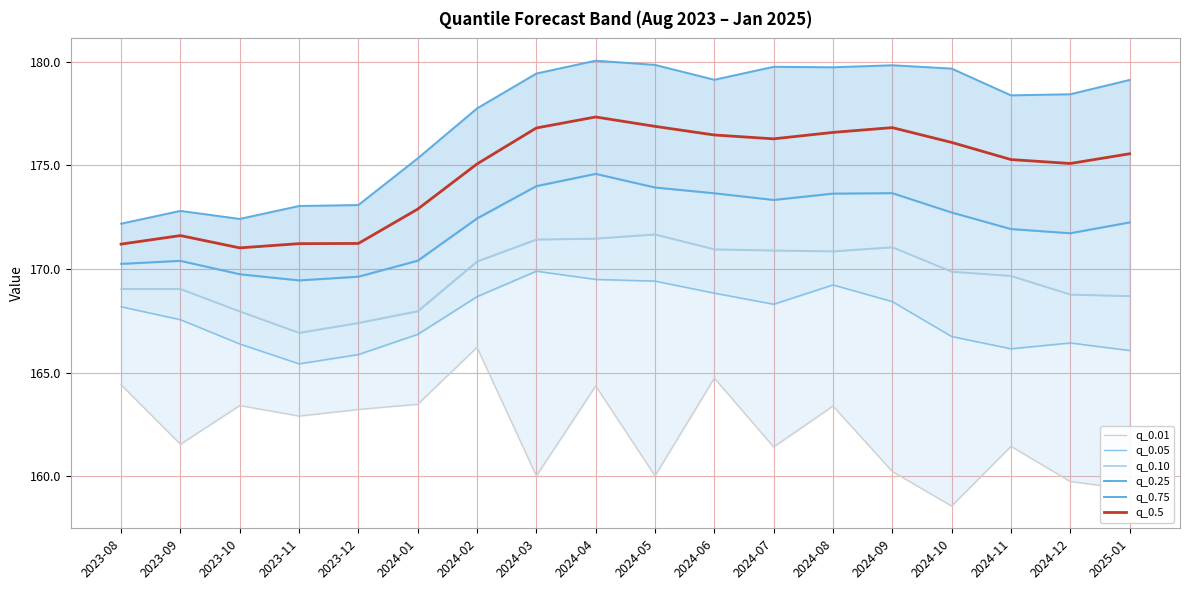

At which category does q_0.05 reach its first local valley?

2023-11